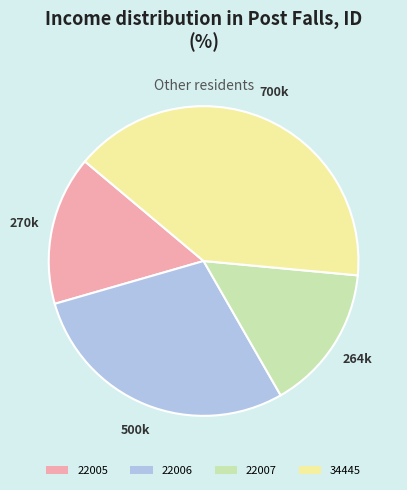

Is the sum of 22006 and 22007 greater than half?

No